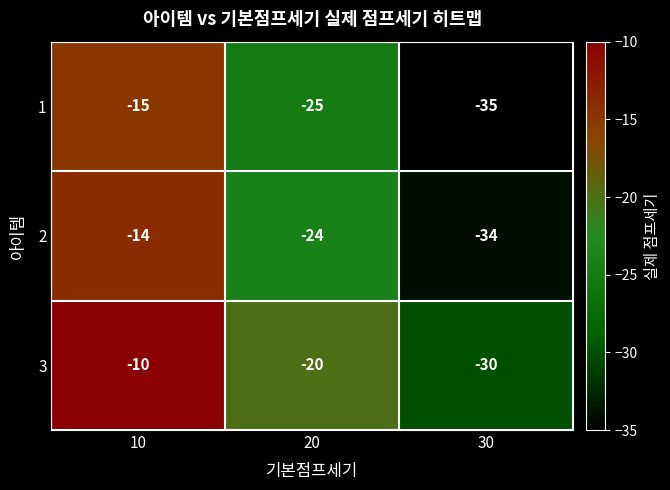

What is the minimum value shown in the chart?

-35